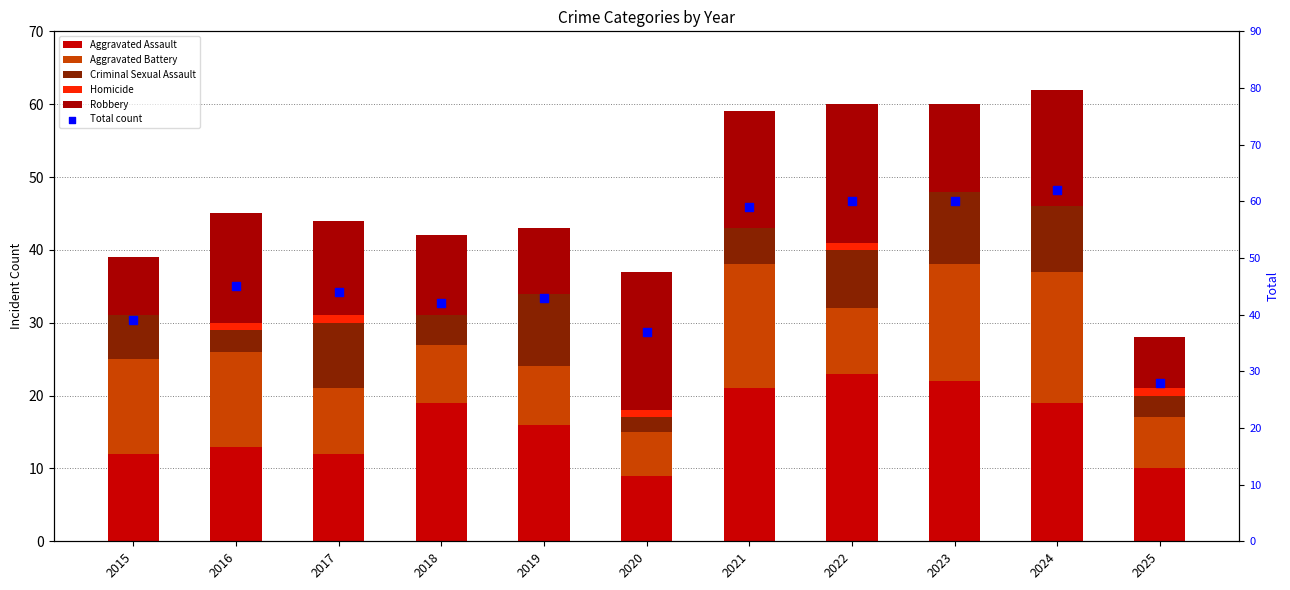

What is the total value across all series at 2019?

86